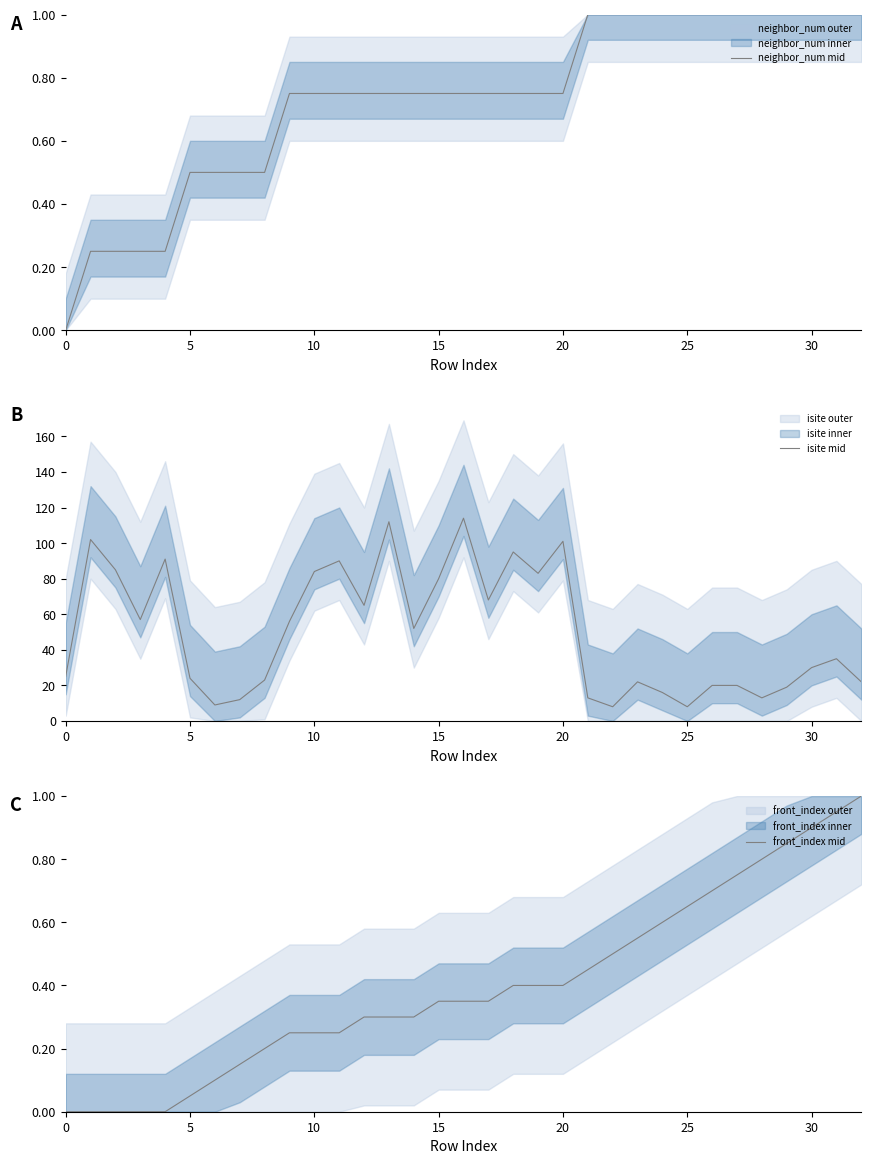

What is the value of the neighbor_num mid point at the 22nd from the left?

1.0